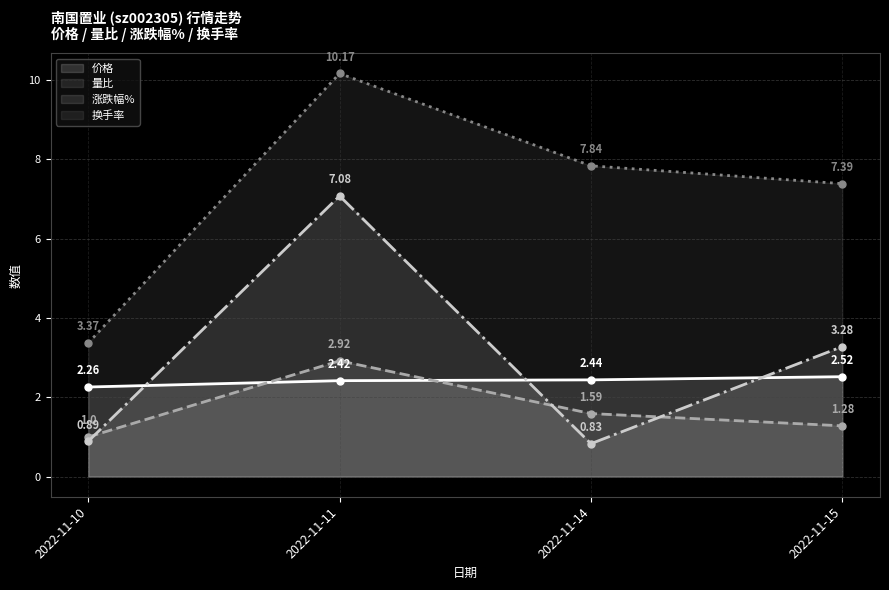

How many series are shown in this chart?

4